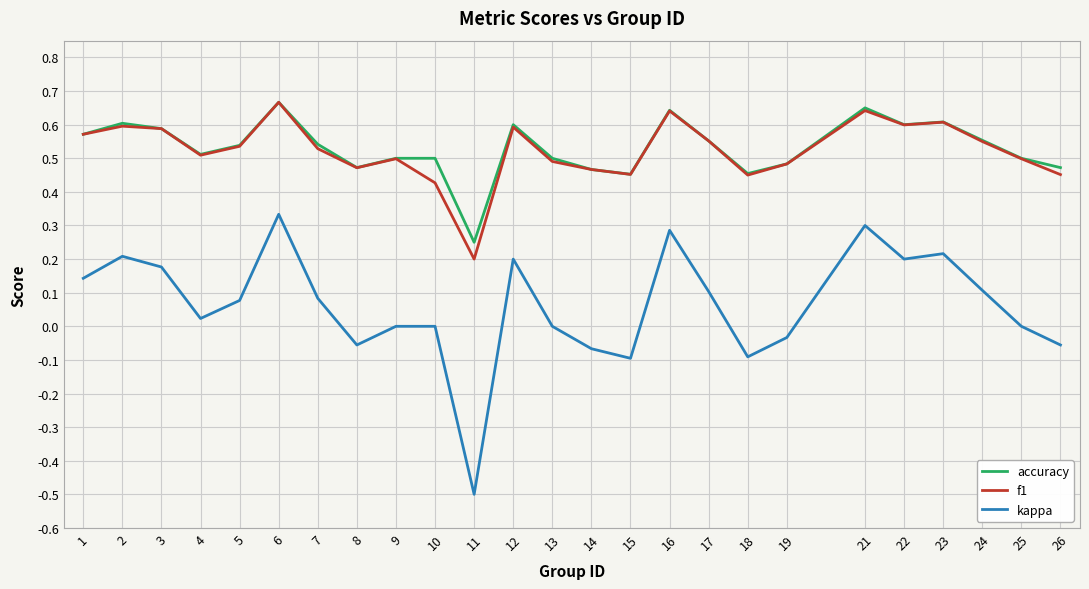

At how many categories does at least one series exceed 0?

25